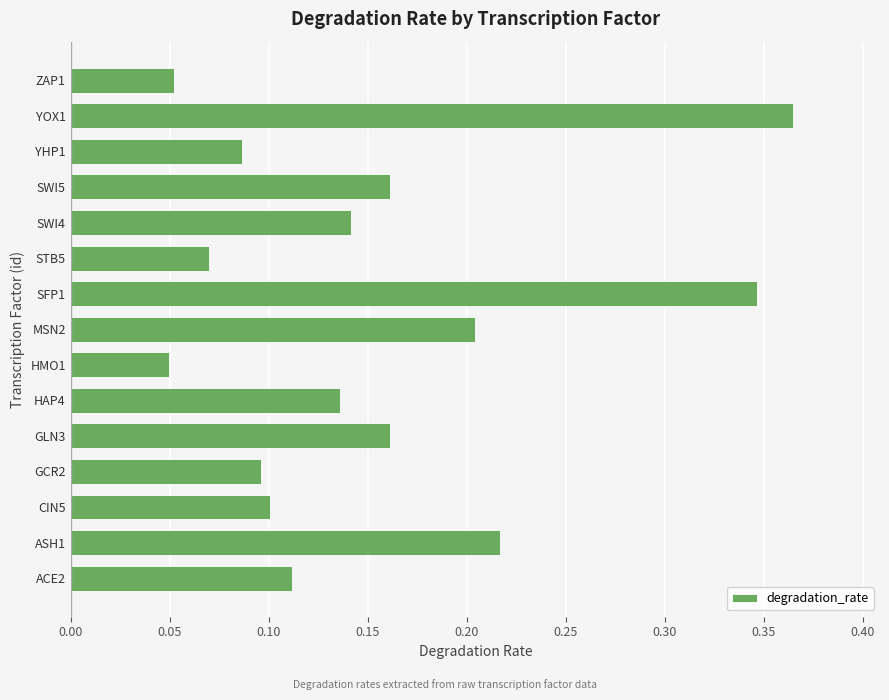

Which category has the highest value across all series?

YOX1